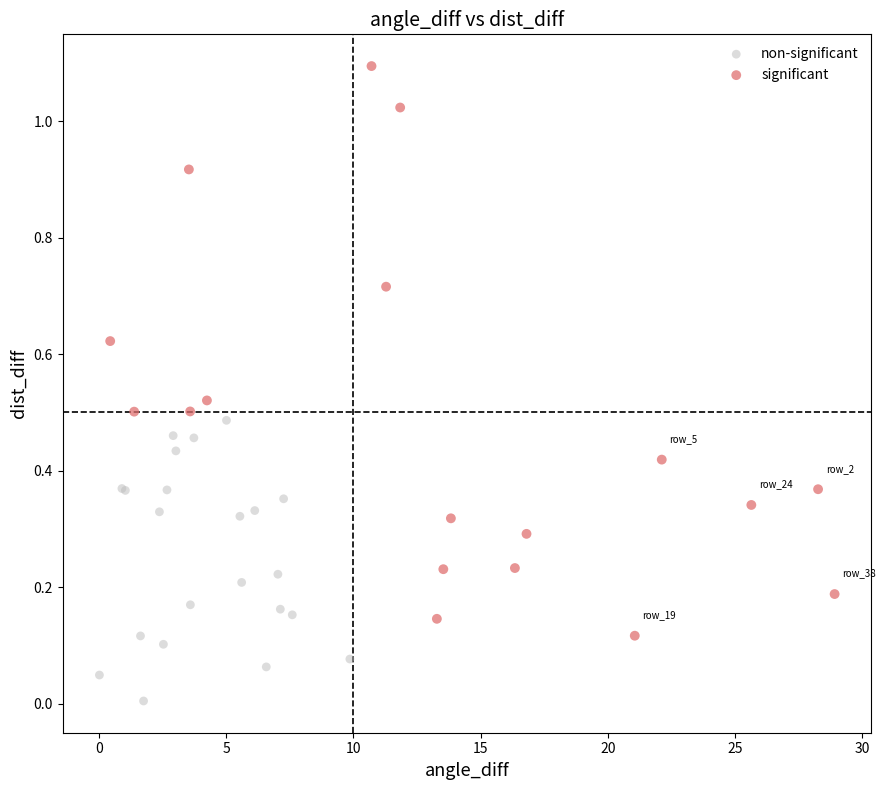

Which series has the widest spread of Y values?

significant